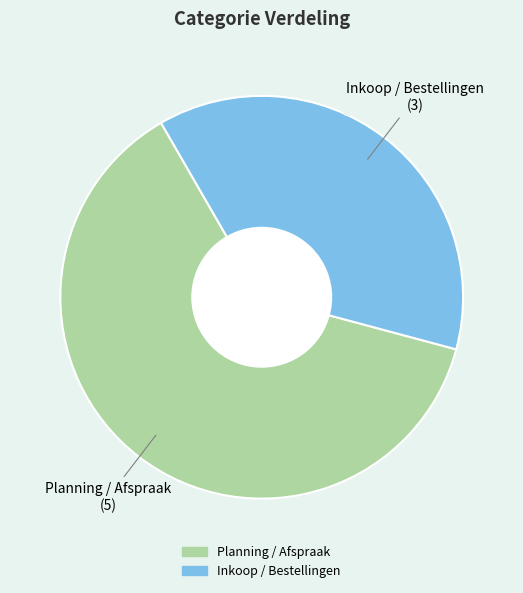

Combined, do Inkoop / Bestellingen and Planning / Afspraak account for over 50%?

Yes